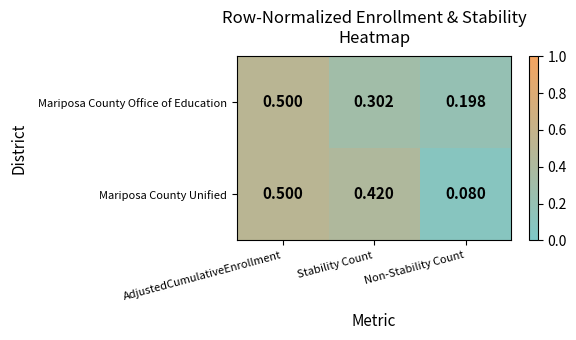

List the labels in order of Mariposa County Unified value, smallest first.

Non-Stability Count, Stability Count, AdjustedCumulativeEnrollment